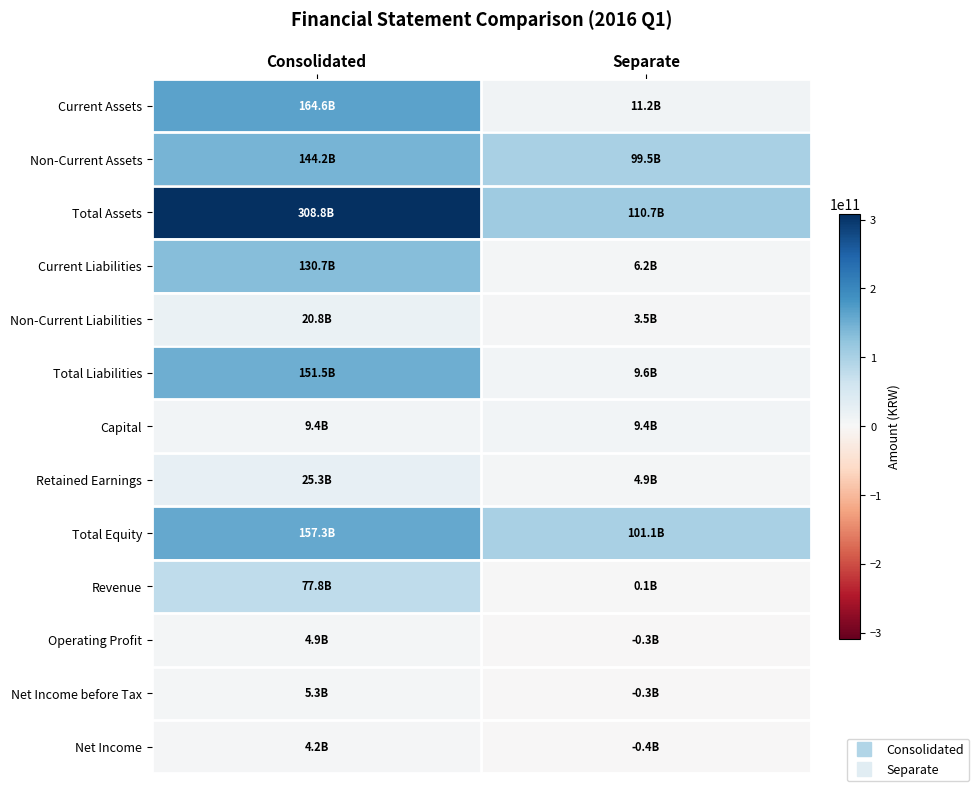

What is the spread (max minus min) of values at Consolidated?

304562228214